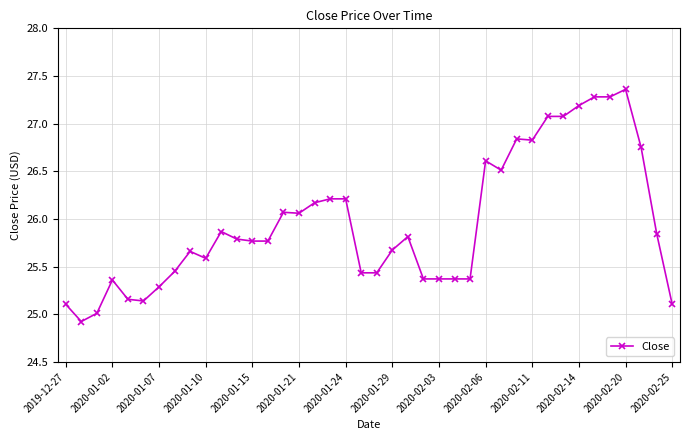

True or false: the data has more than 1 interior local peaks.

True